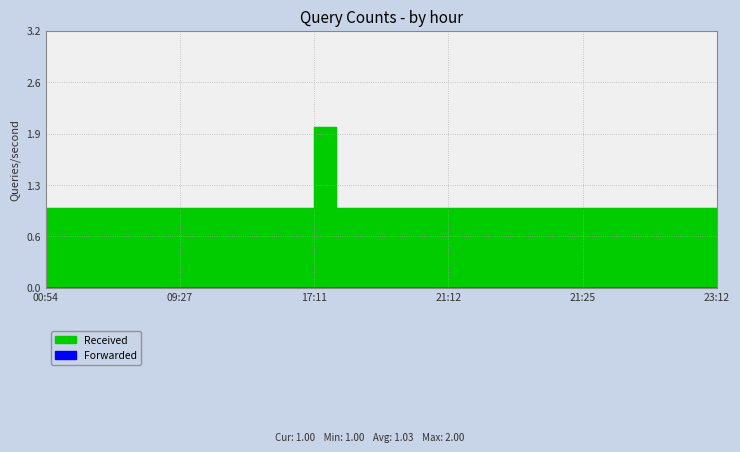

Reading left to right, transcribe all the data shown in this chart.

1	1	1	1	1	1	1	1	1	1	1	1	1	2	1	1	1	1	1	1	1	1	1	1	1	1	1	1	1	1	1